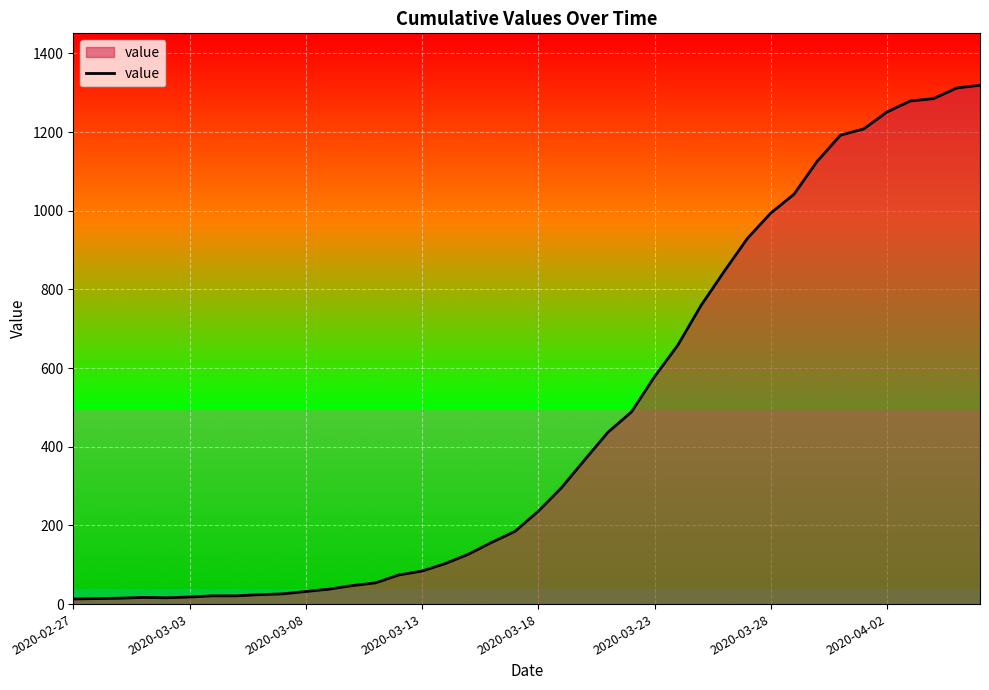

What is the greatest value displayed?

1319